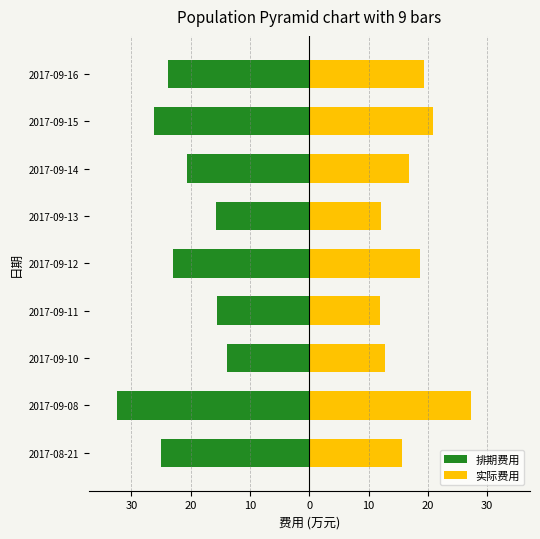

At how many categories does at least one series exceed -31?

9